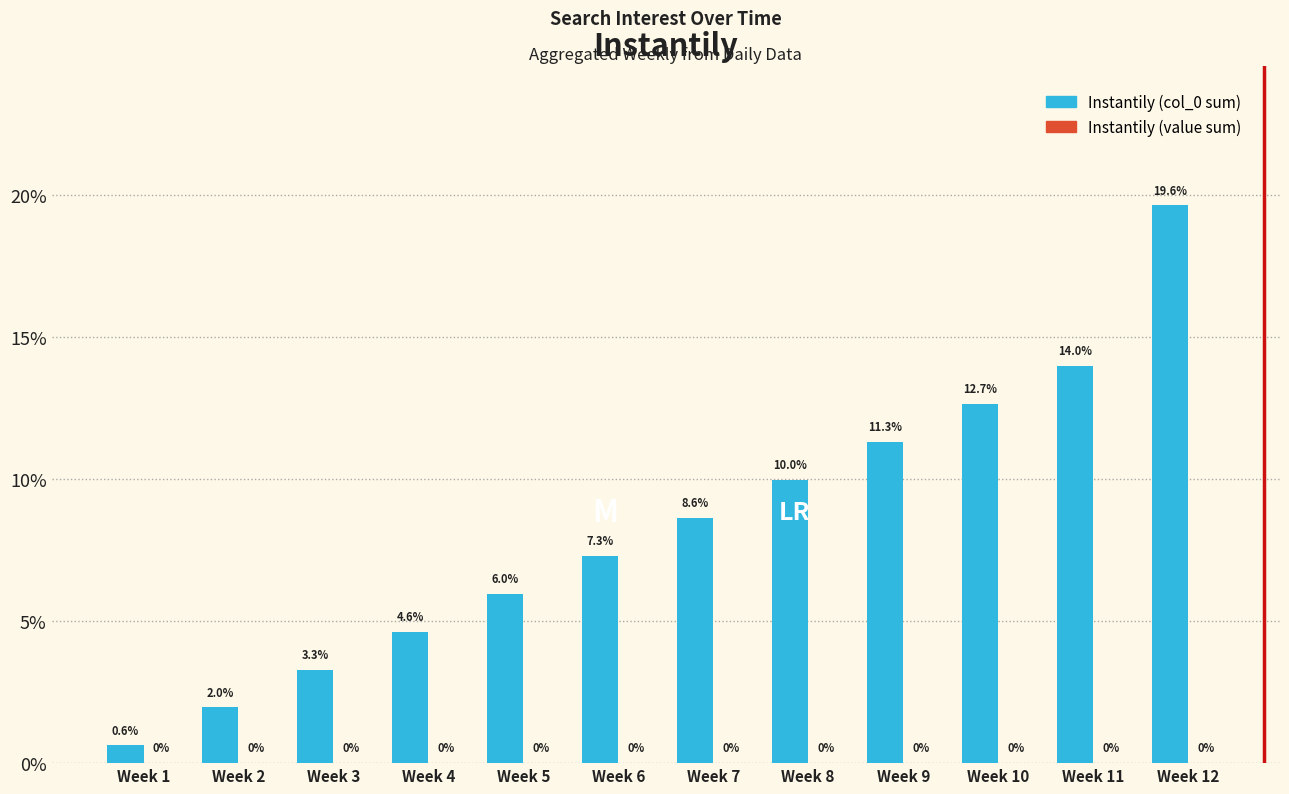

Is it true that the value at Week 1 is 0.6?

True